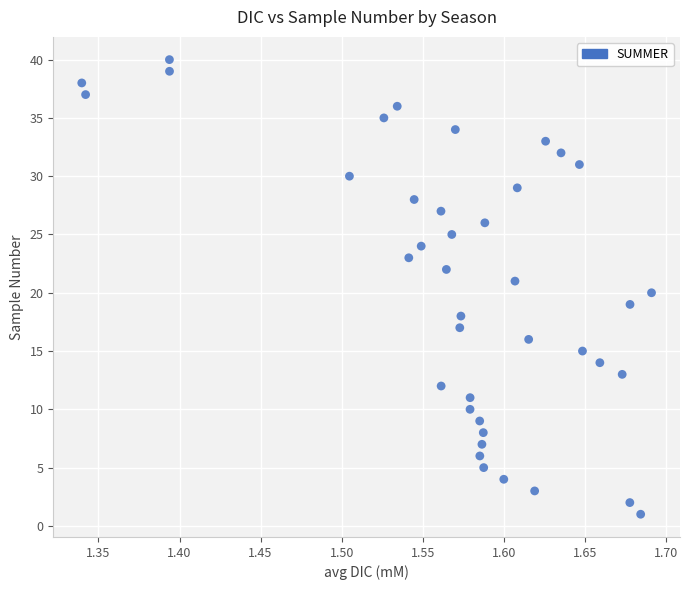

What is the range of Y values (max minus min)?

39